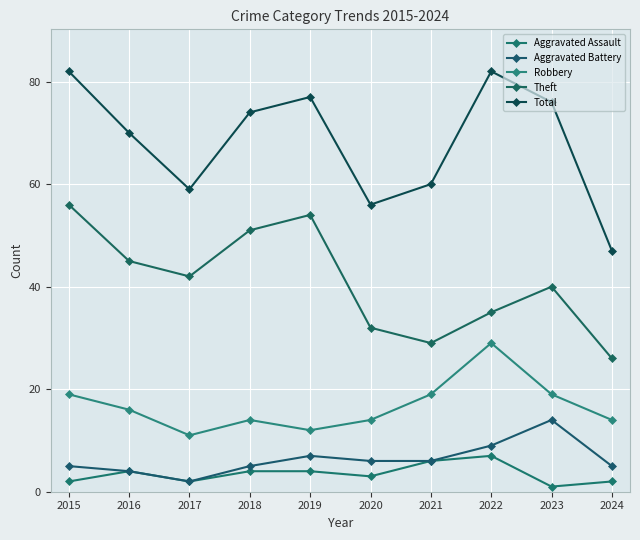

True or false: Aggravated Battery has more than 0 interior local peaks.

True